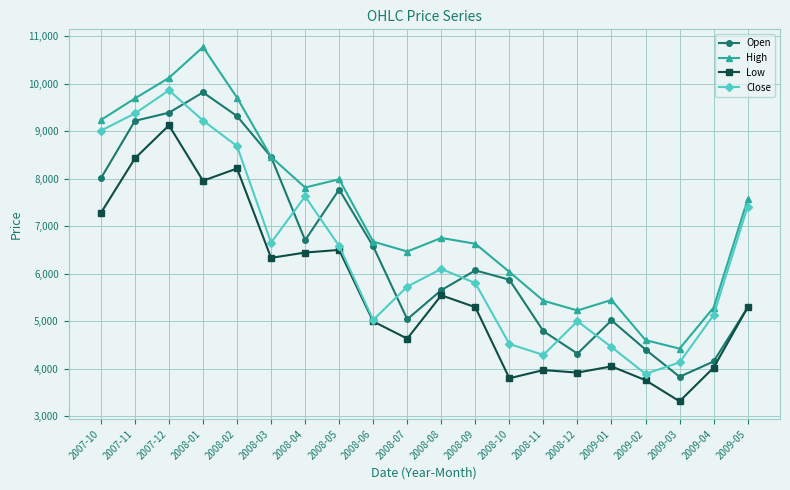

Rank the series at 2007-10 from highest to lowest value.

High, Close, Open, Low